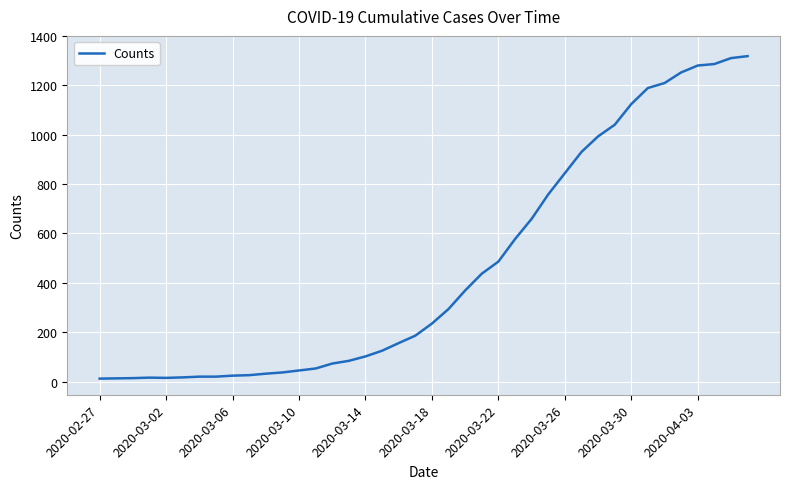

What is the maximum value shown in the chart?

1318